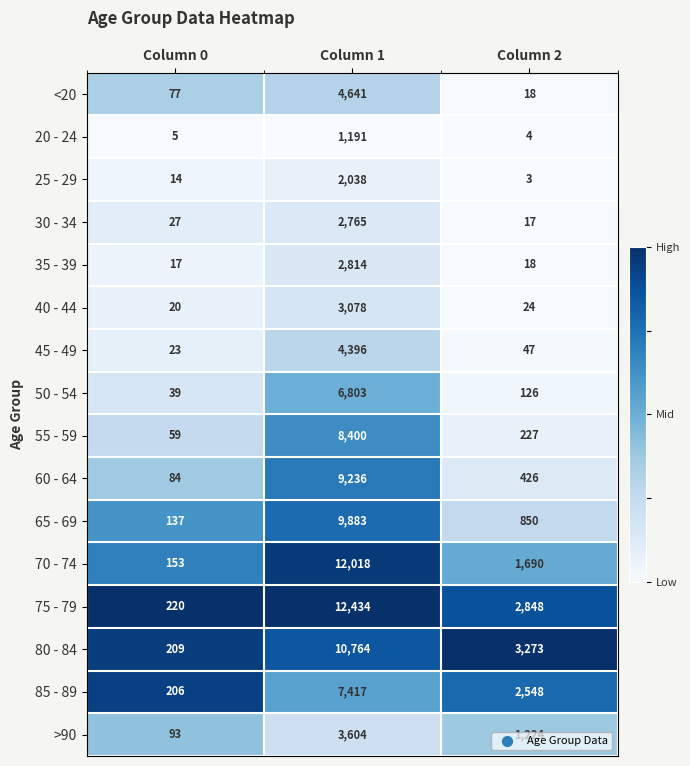

The value of <20 at Column 0 is 77. True or false?

True